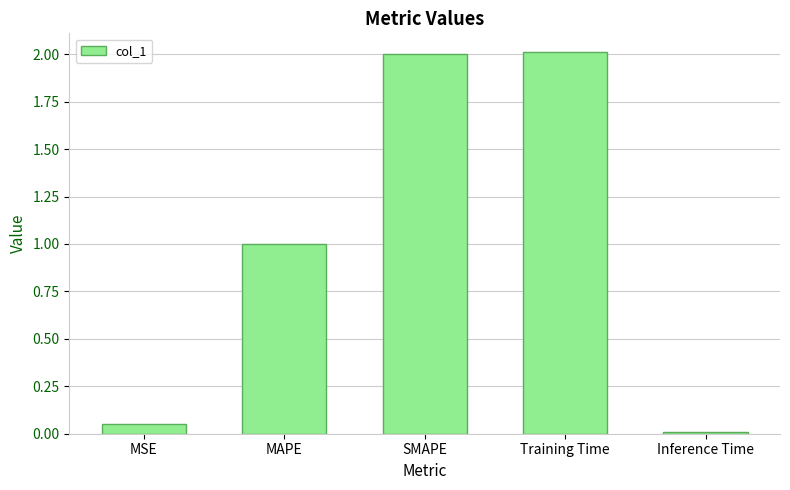

What is the label of the 1st bar from the right?

Inference Time